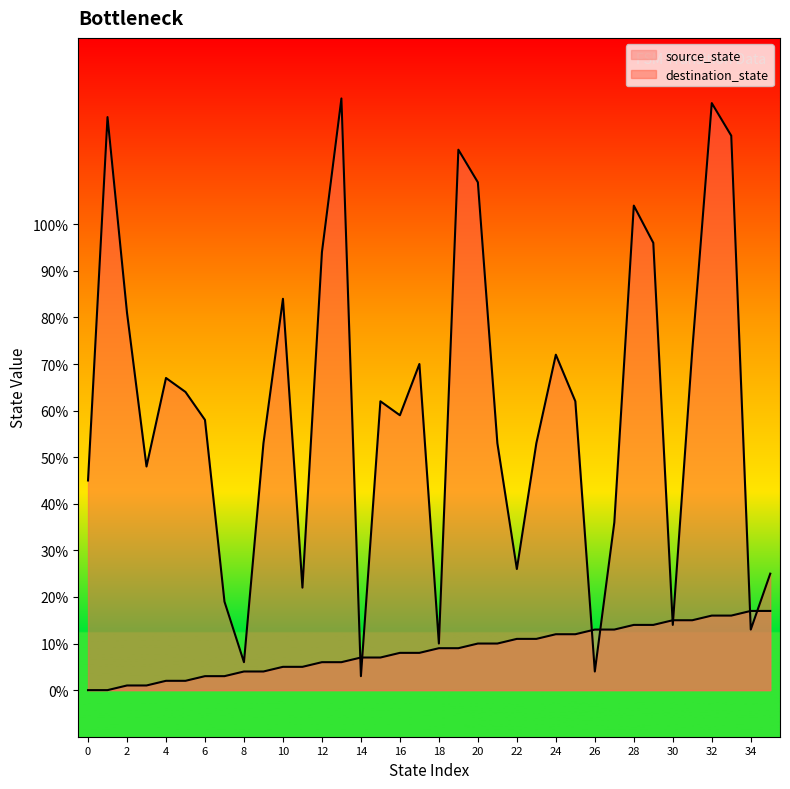

List the labels in order of source_state value, smallest first.

0, 1, 2, 3, 4, 5, 6, 7, 8, 9, 10, 11, 12, 13, 14, 15, 16, 17, 18, 19, 20, 21, 22, 23, 24, 25, 26, 27, 28, 29, 30, 31, 32, 33, 34, 35